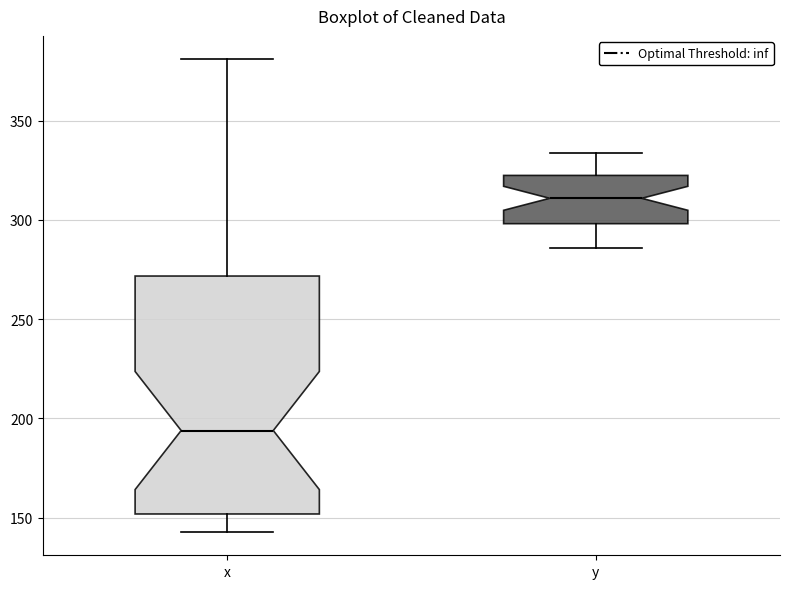

Which box has the highest median line?

y